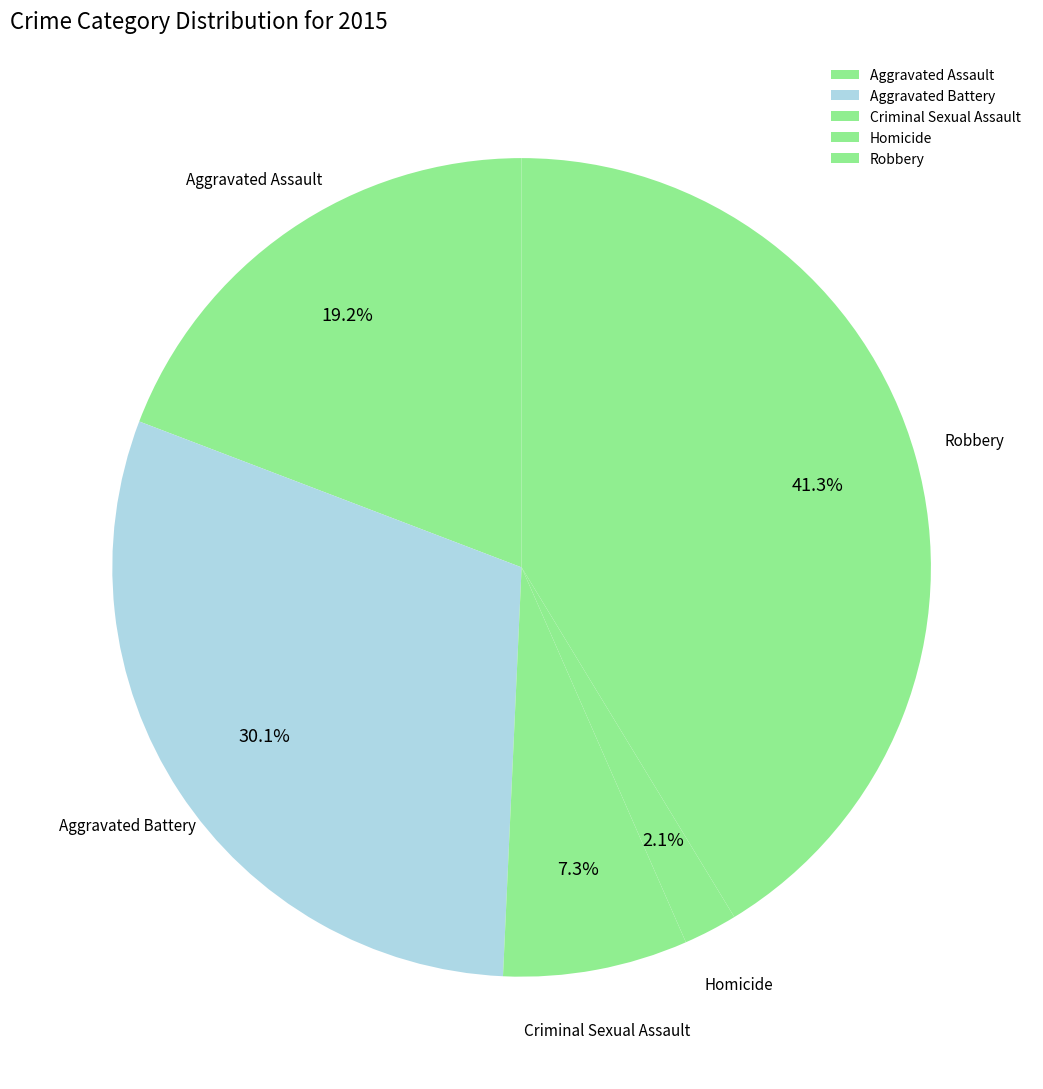

Count the number of slices in the pie.

5